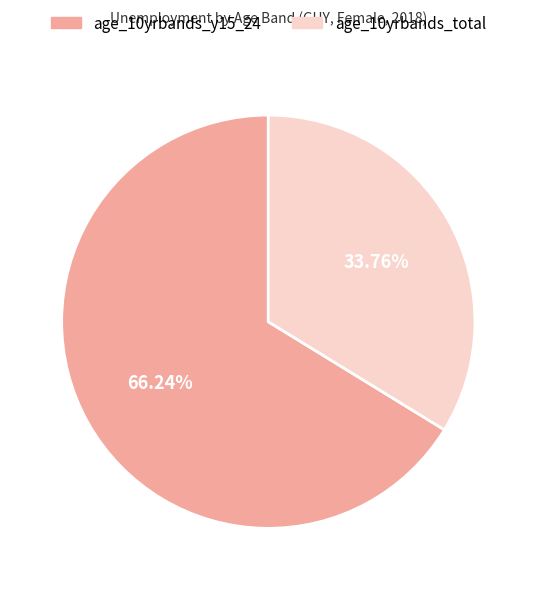

Is the sum of age_10yrbands_total and age_10yrbands_y15_24 greater than half?

Yes